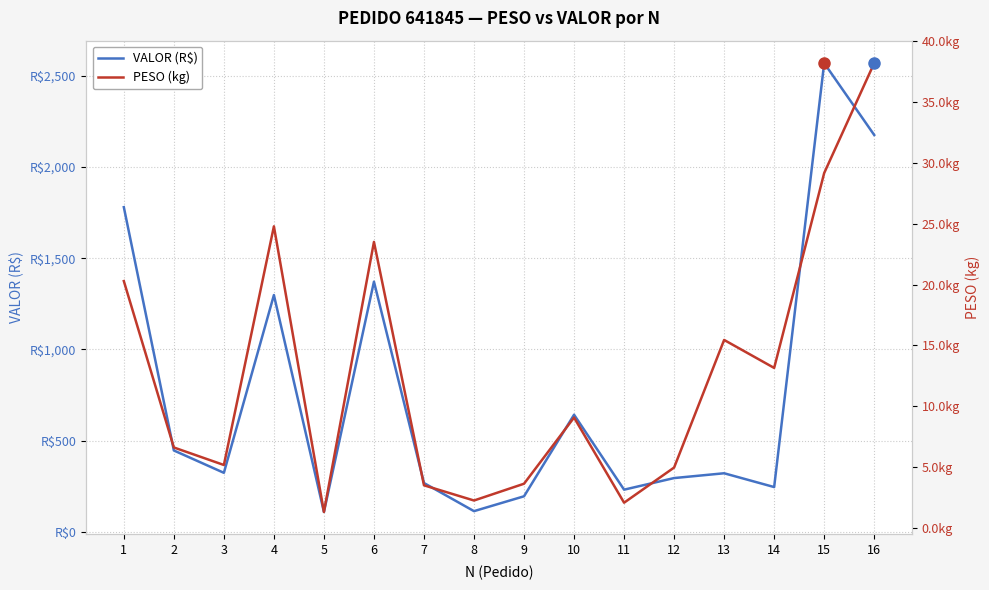

Does the chart have visible grid lines?

Yes